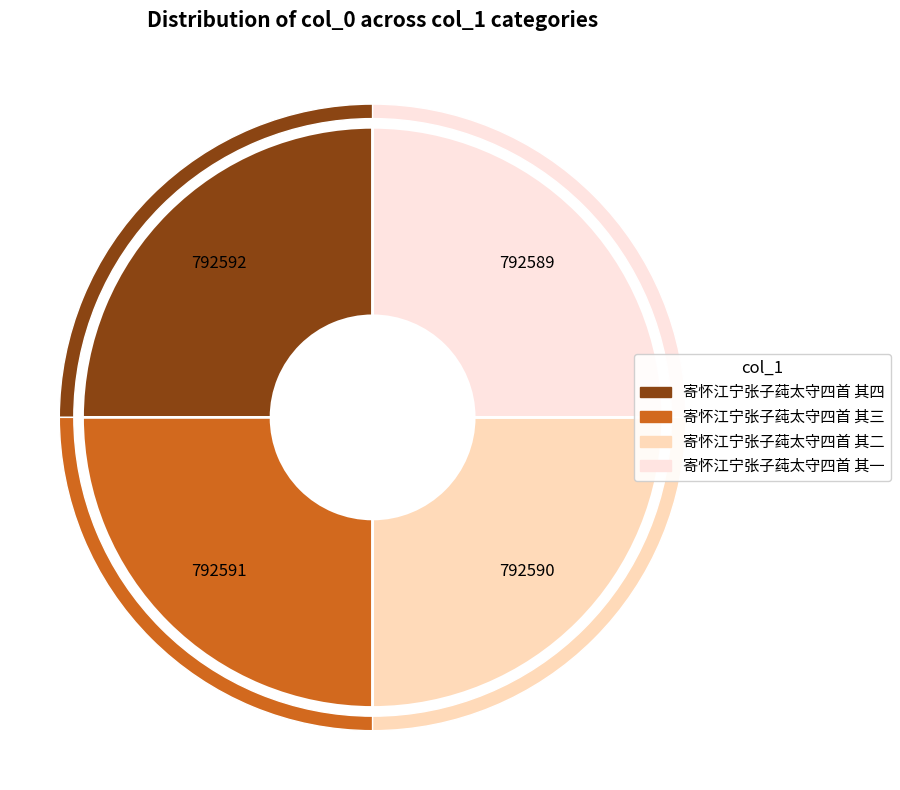

Does any single category account for the majority?

No